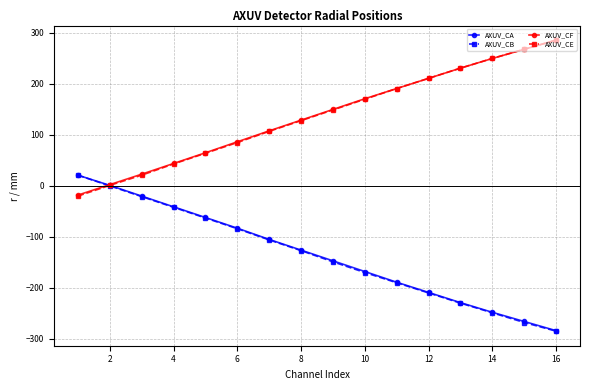

What is the value of the AXUV_CB point at the 15th from the left?

-268.0